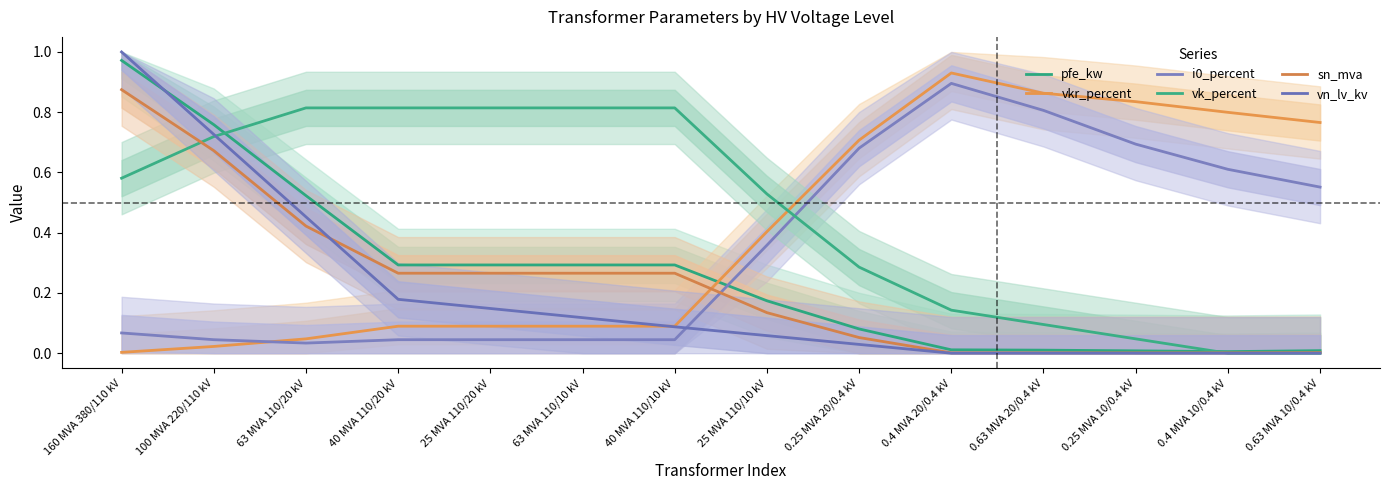

True or false: vkr_percent has a value of 0.2 at 40 MVA 110/20 kV.

False